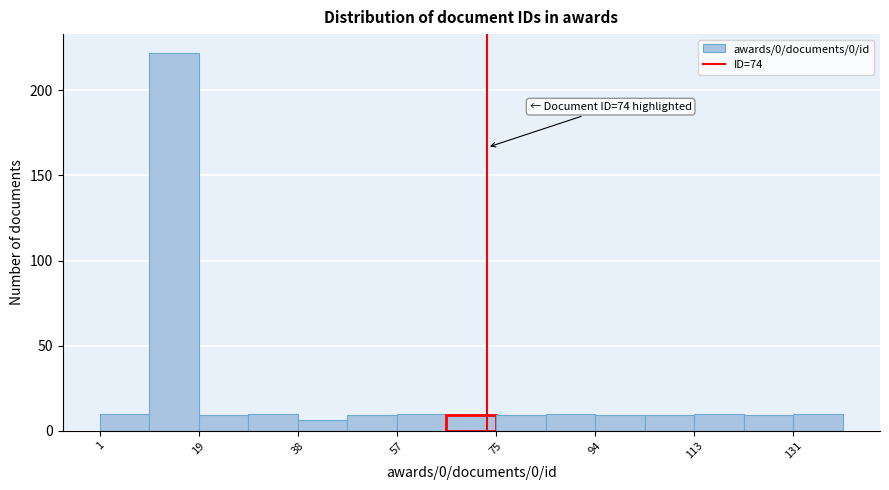

Over which range of the x-axis is the bar tallest?

10 to 20